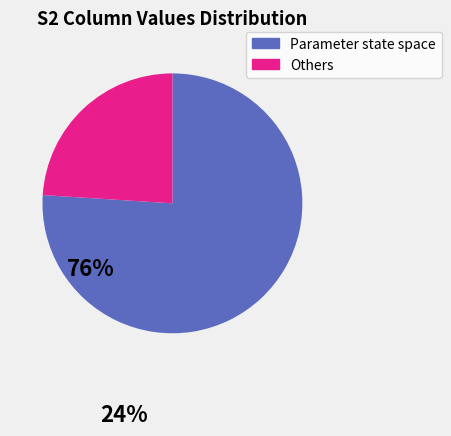

Is there a majority slice in this chart?

Yes